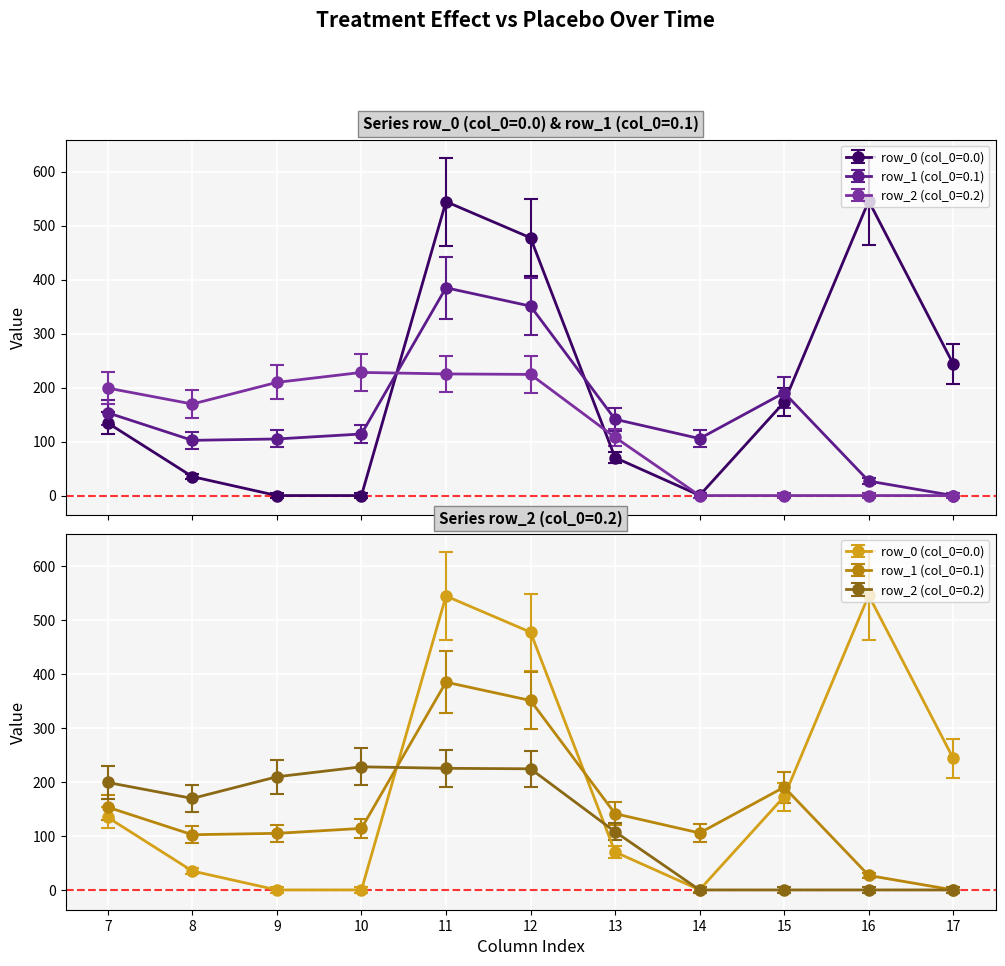

At which category does row_2 (col_0=0.2) reach its first local peak?

10